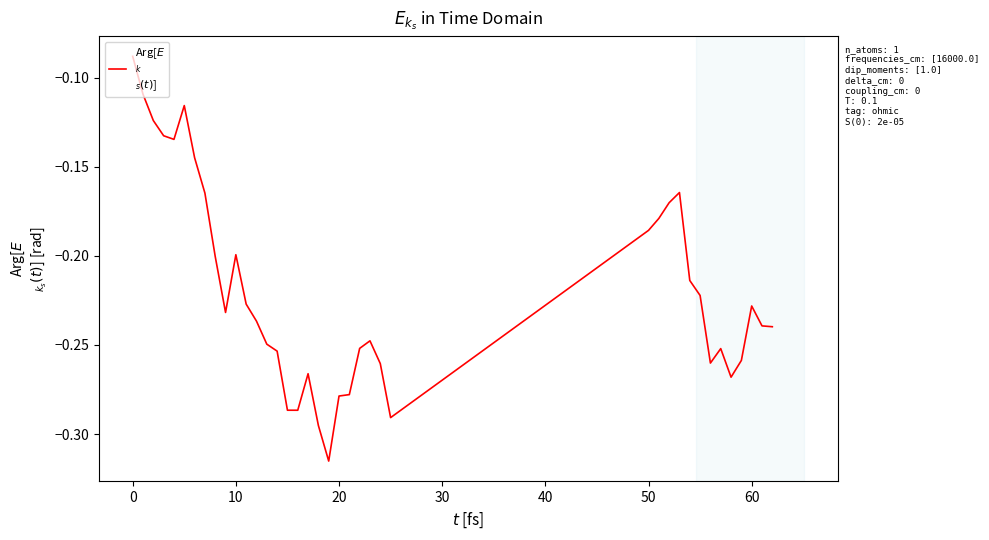

Is it true that the value at 60 is -0.4?

False